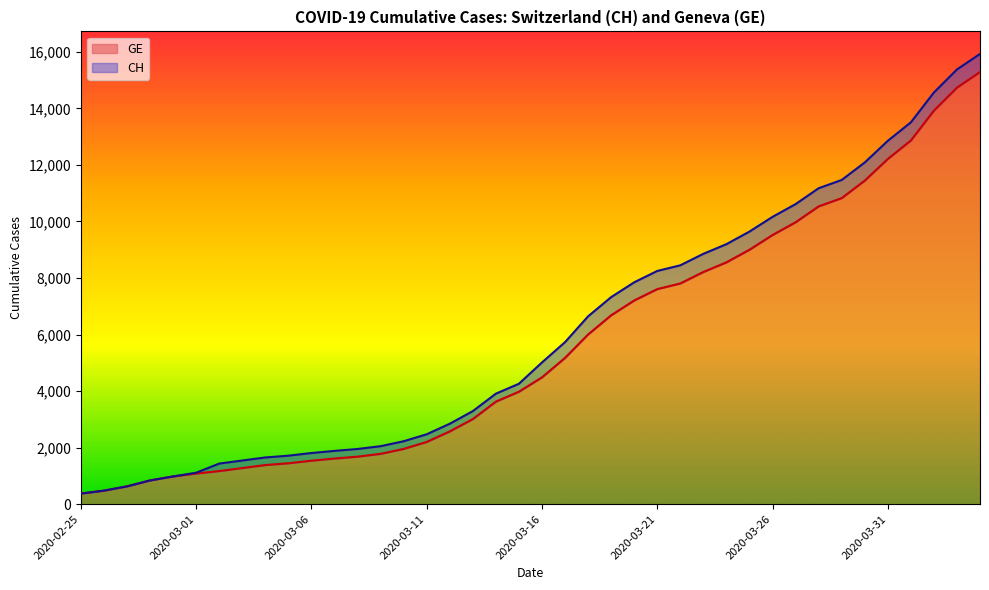

What is the difference between the highest and lowest values at 2020-04-01?

642